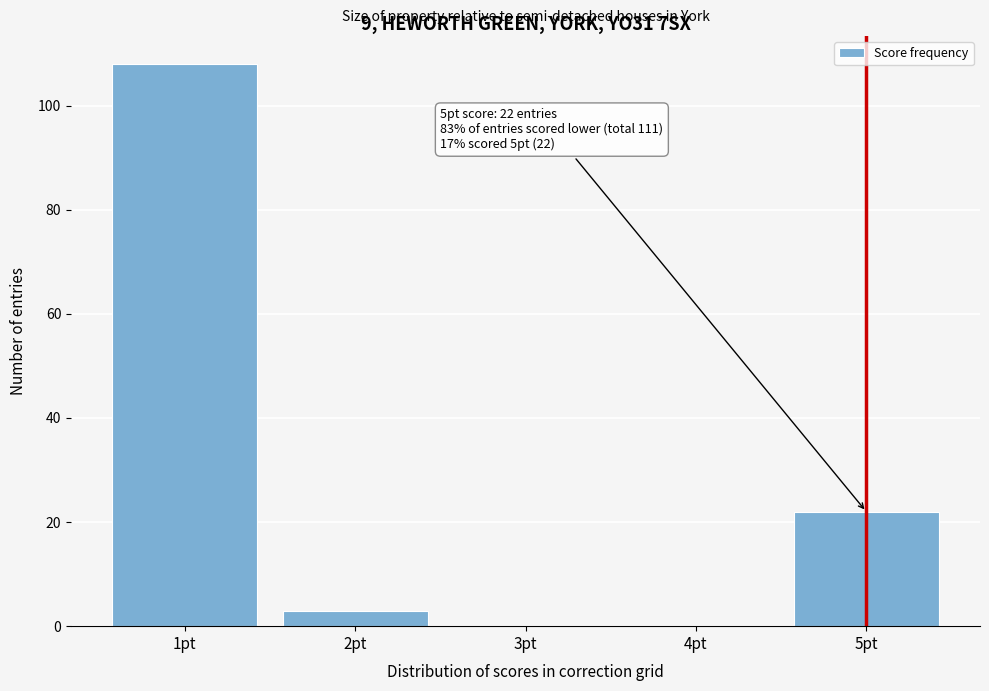

Reading right to left, extract all data points from this chart.

5pt=22	4pt=0	3pt=0	2pt=3	1pt=108